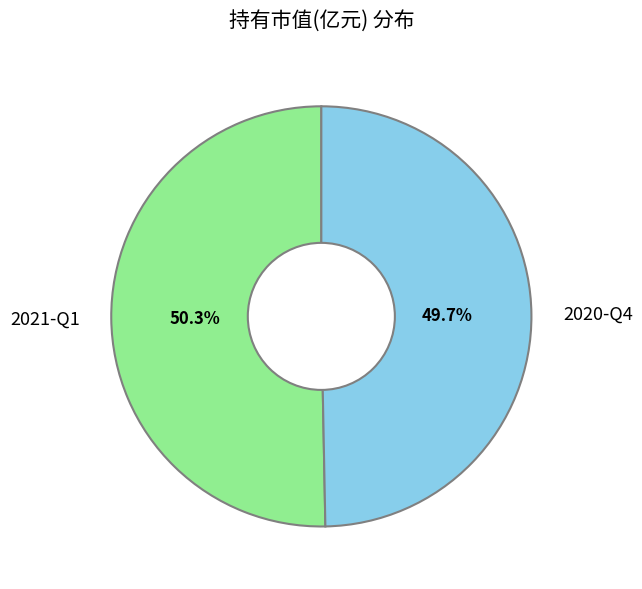

The 2020-Q4 slice represents 50% of the pie. True or false?

True